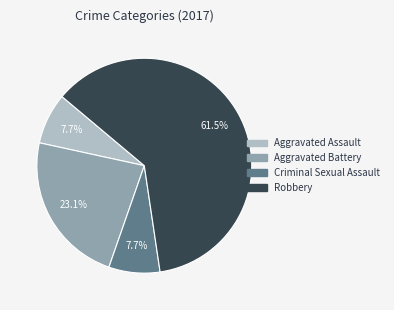

Which category has the biggest portion of the pie?

Robbery